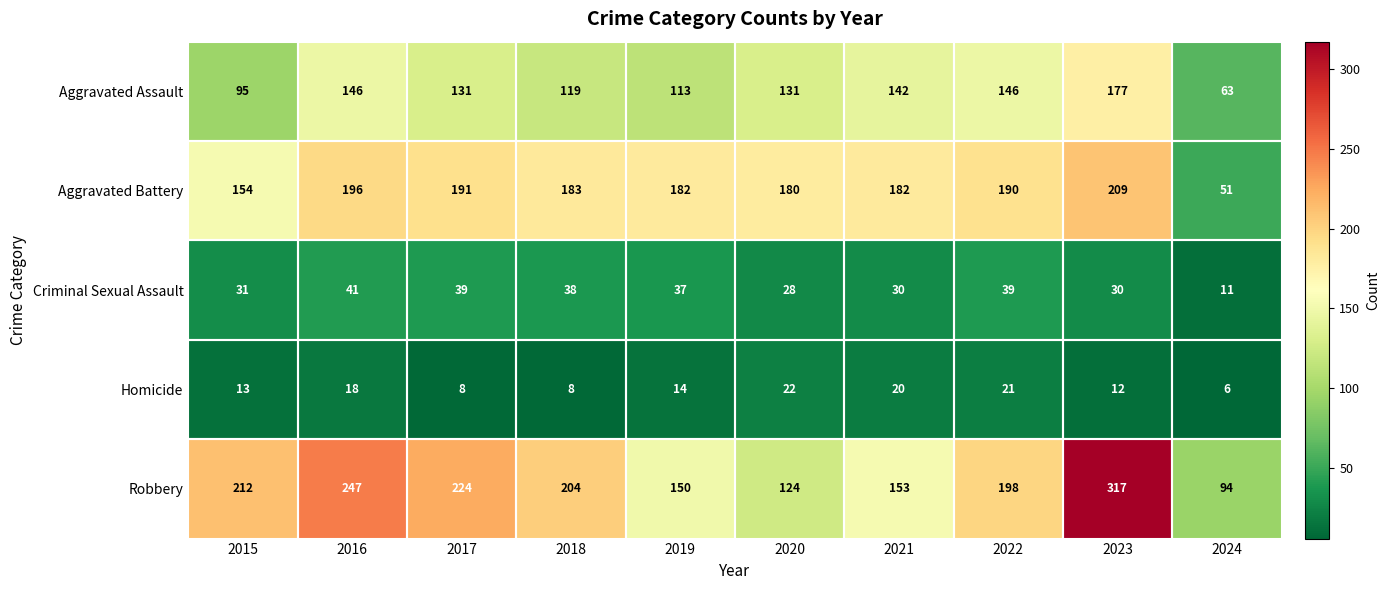

What is the total value across all series at 2016?

648